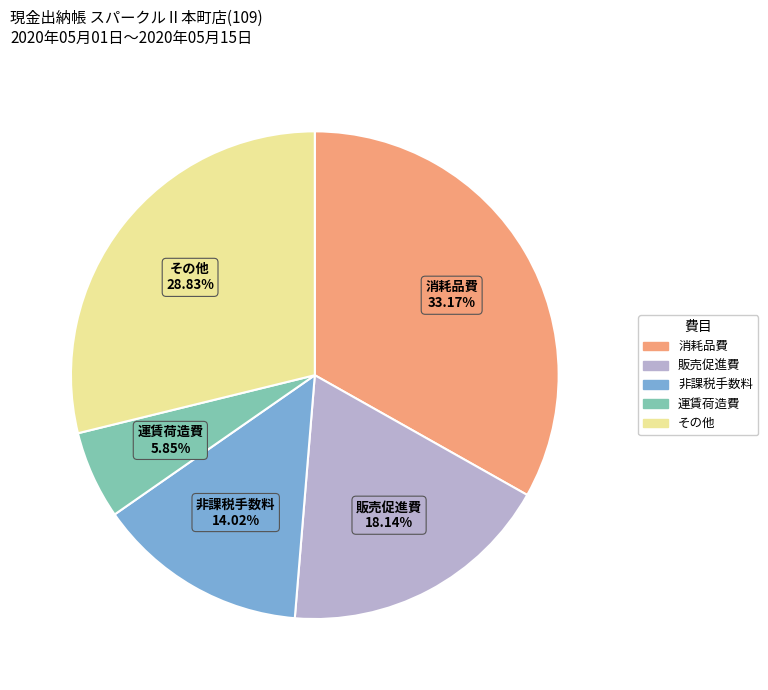

Count the number of slices in the pie.

5